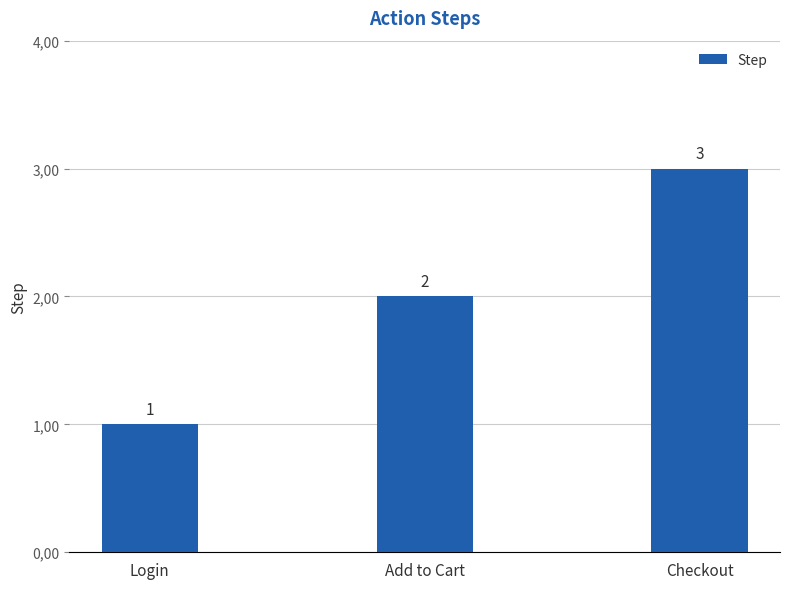

Rank the categories by value from highest to lowest.

Checkout, Add to Cart, Login